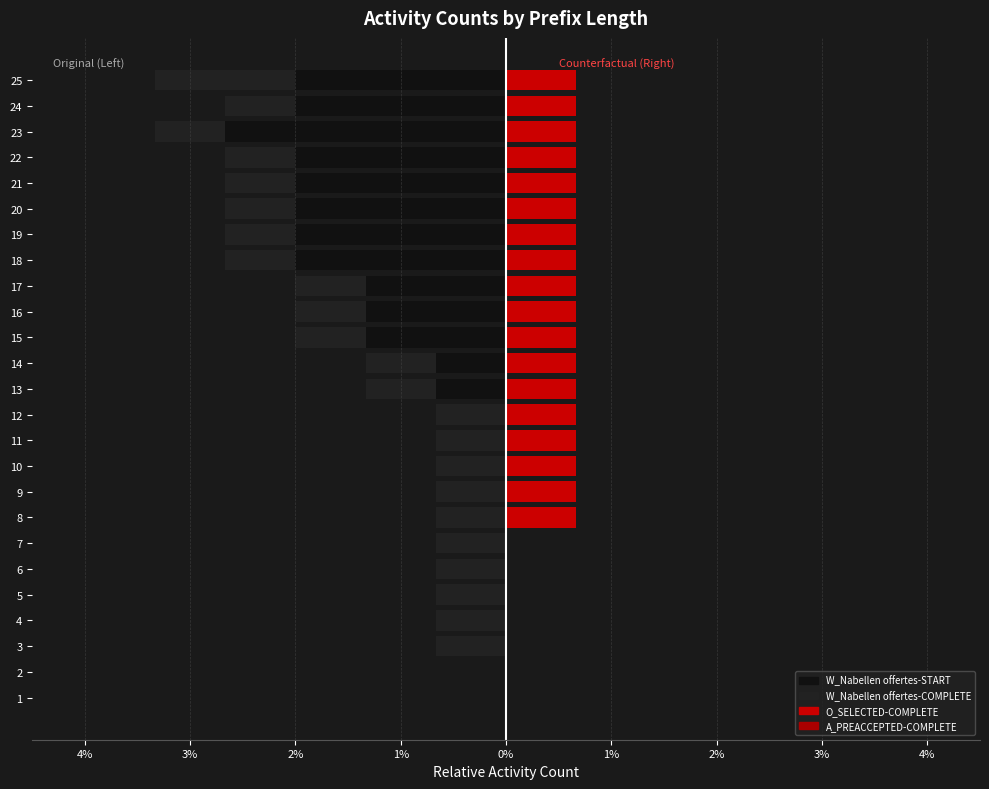

How many categories are shown in the chart?

25